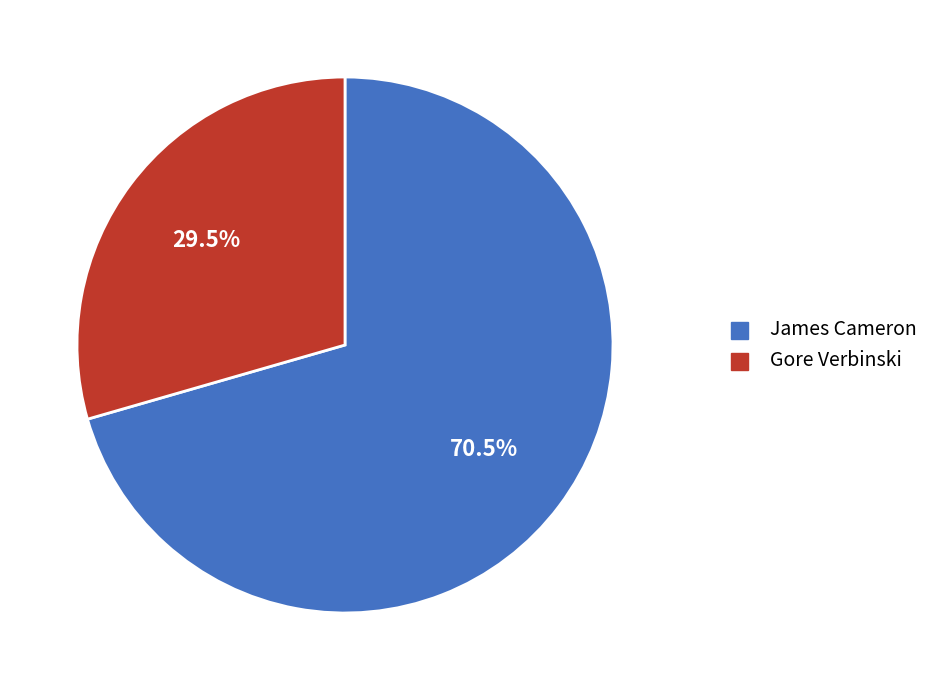

Between James Cameron and Gore Verbinski, which is larger?

James Cameron